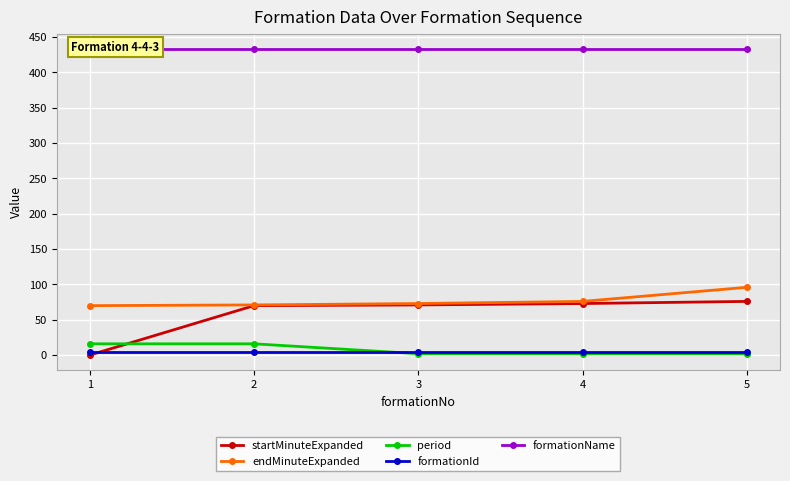

How many distinct data groups are displayed?

5